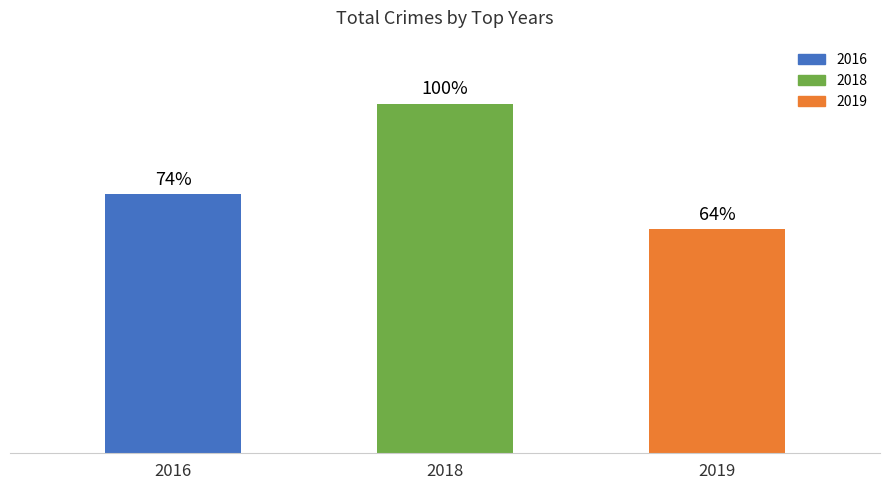

Rank the categories by value from highest to lowest.

2018, 2016, 2019